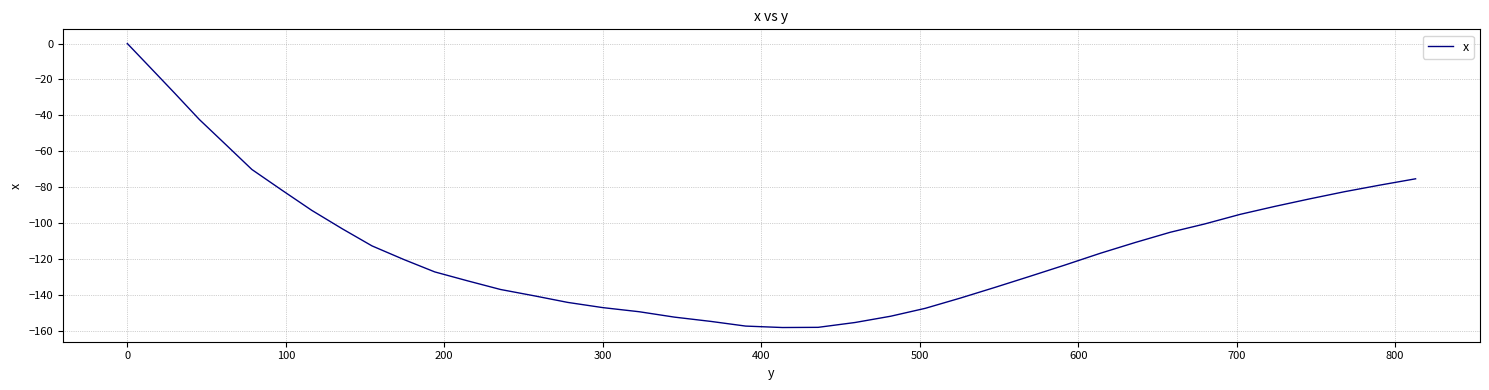

What is the difference between the maximum and minimum values?

158.3